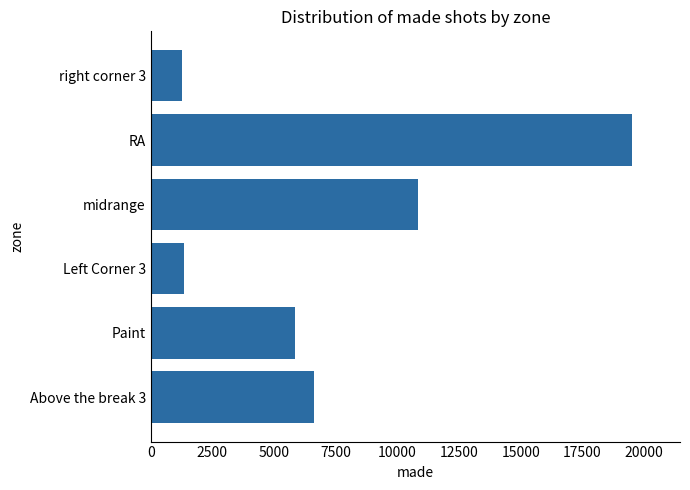

How many categories are shown in the chart?

6